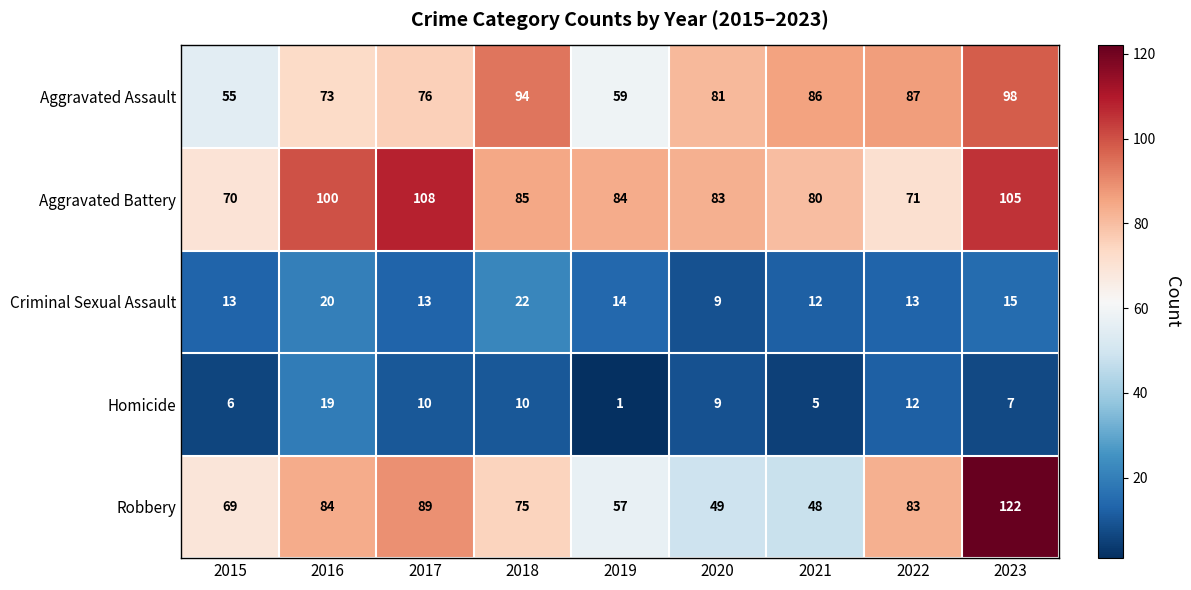

Rank the series by their maximum value, from highest to lowest.

Robbery, Aggravated Battery, Aggravated Assault, Criminal Sexual Assault, Homicide